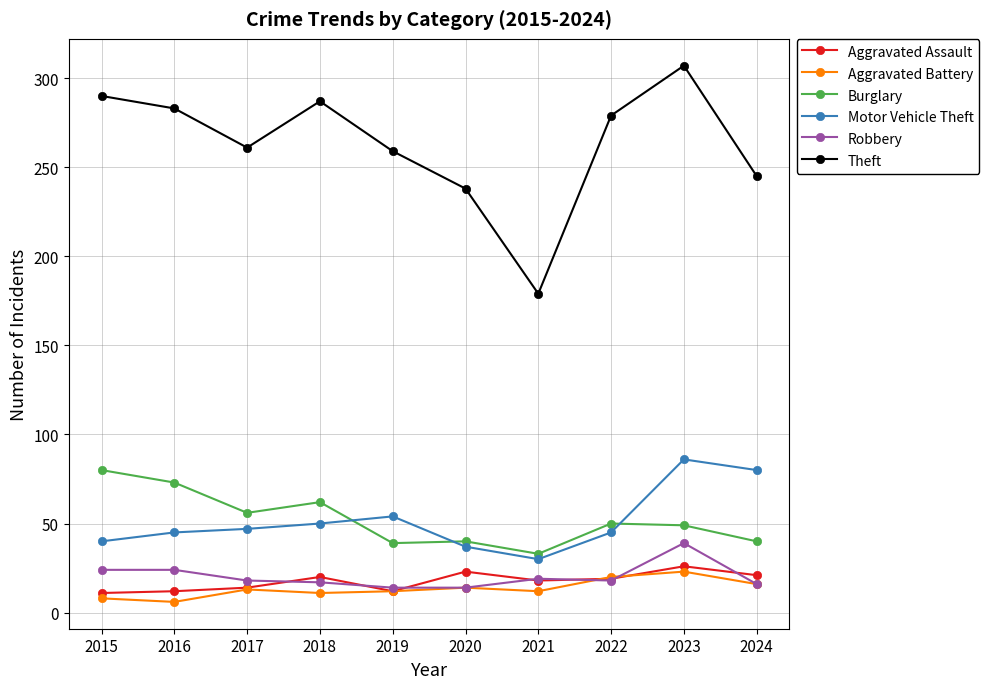

What is the maximum value shown in the chart?

307